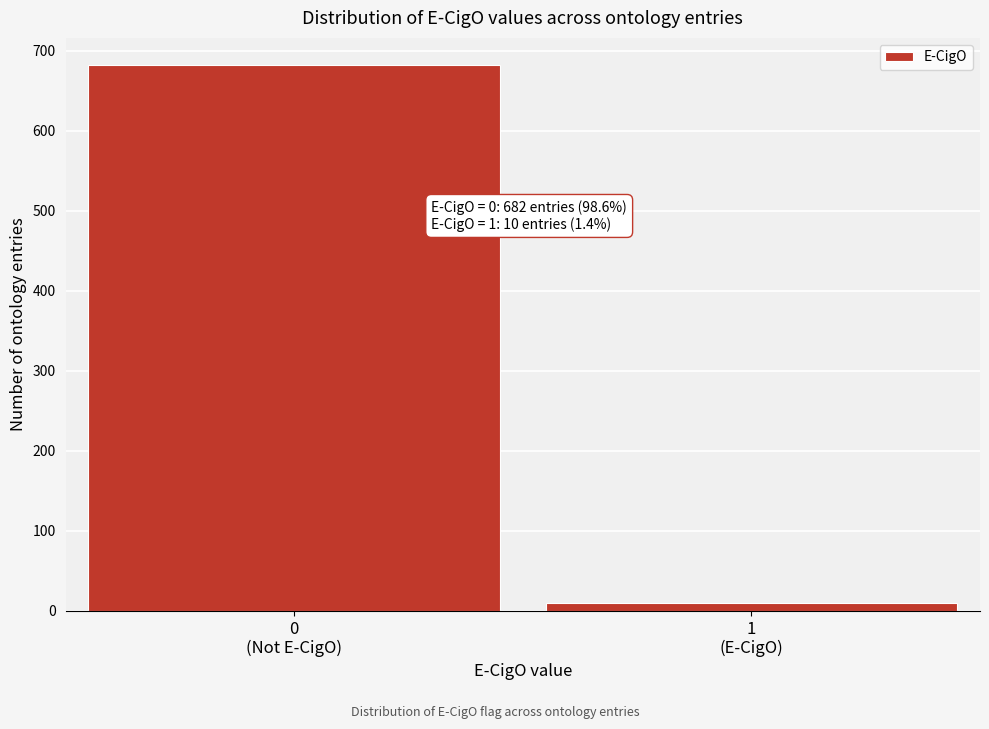

Reading left to right, extract all data points from this chart.

682	10